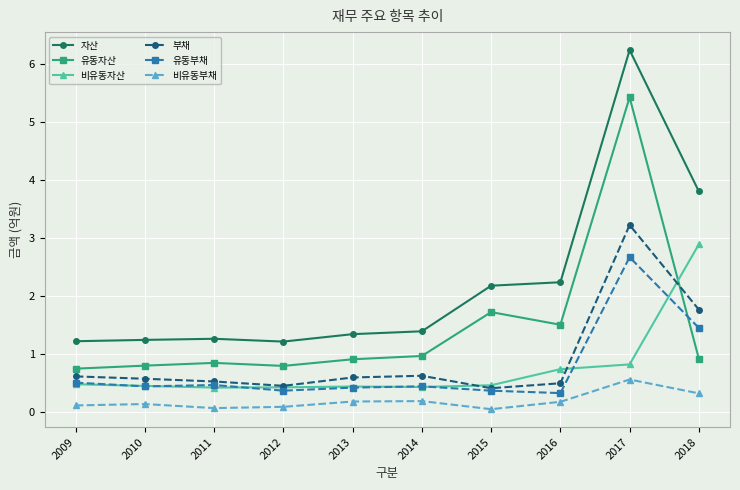

Which series changed the most between 2009 and 2017?

자산